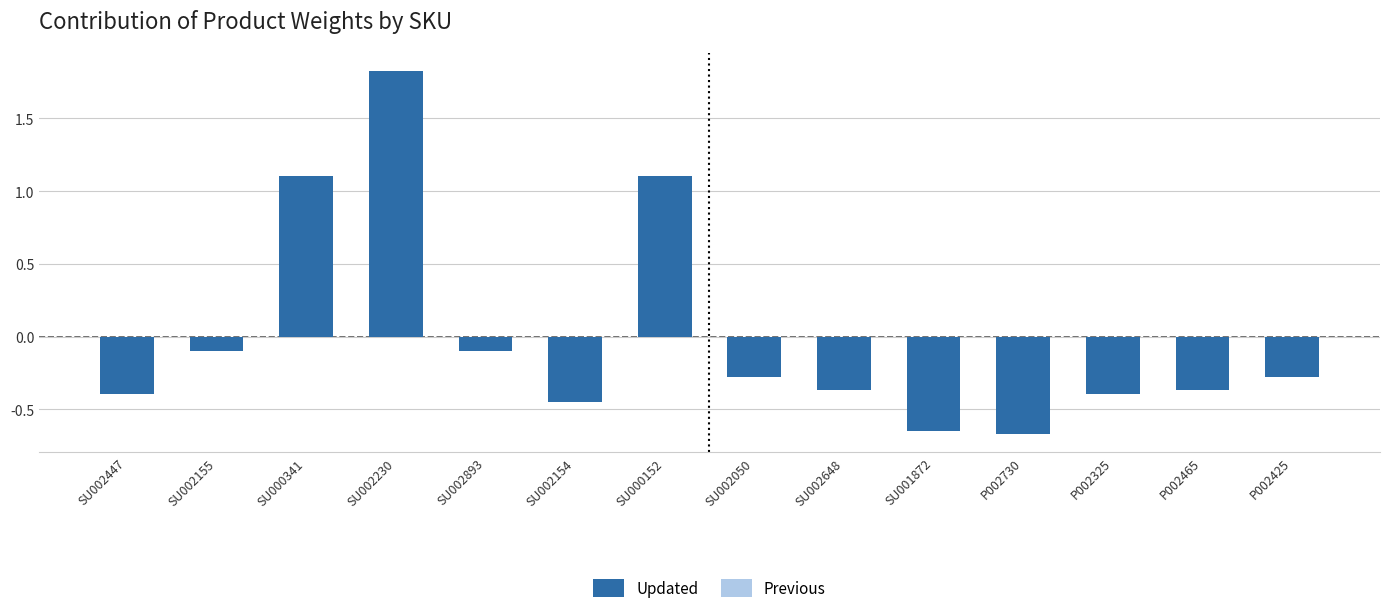

What is the change in value from SU002155 to P002465?

-0.3